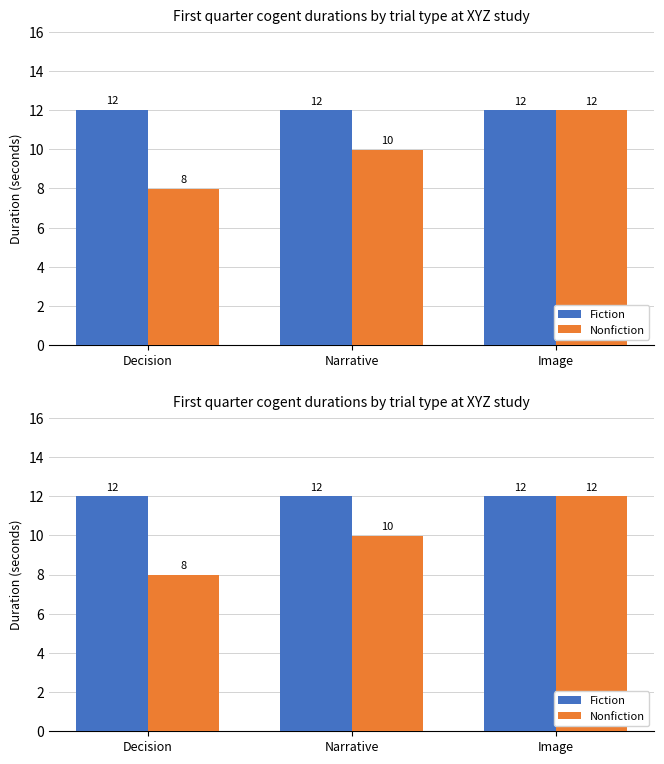

What is the difference between the maximum and minimum values in the Nonfiction series?

4.0